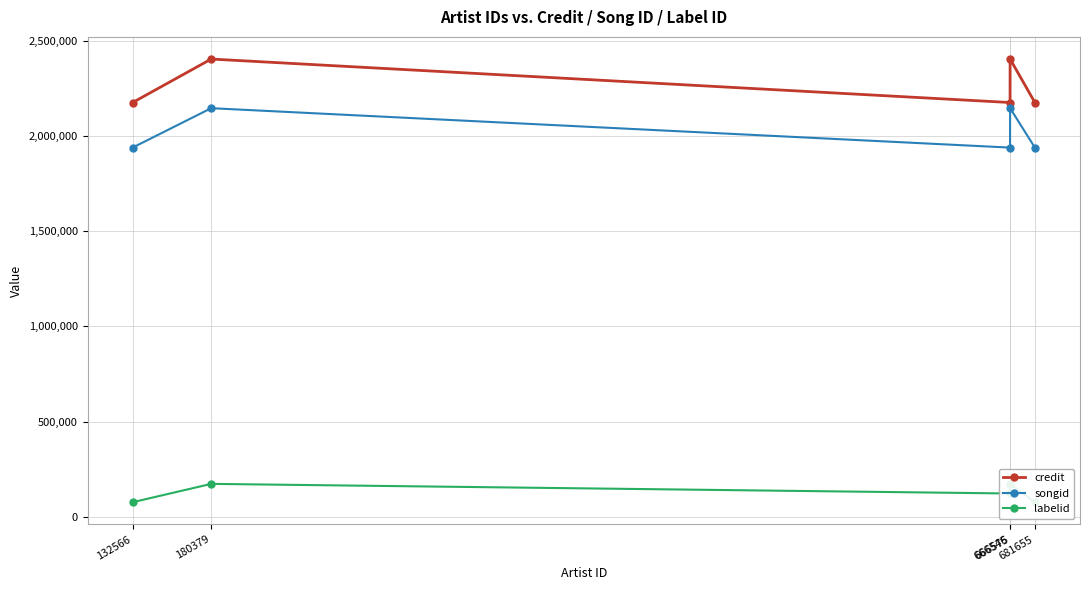

Is the value of labelid at 132566 greater than the value of songid at 132566?

No